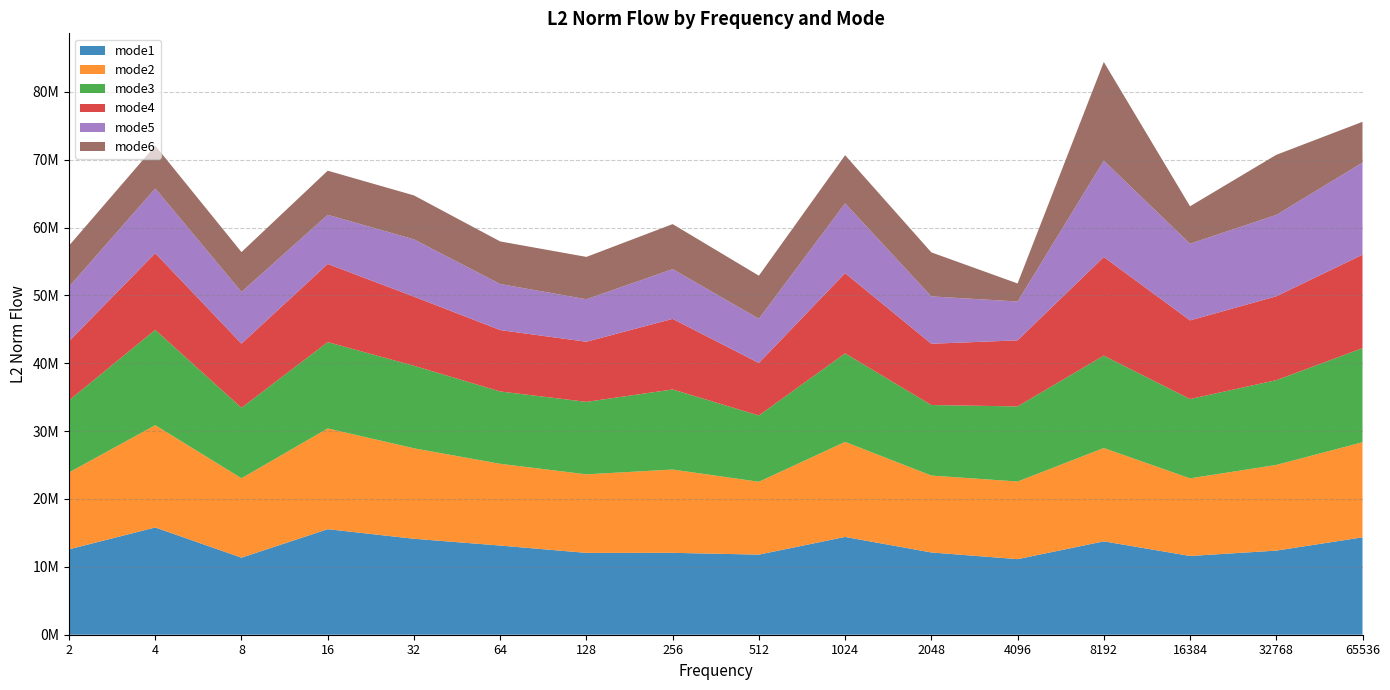

Reading right to left, transcribe all the data shown in this chart.

mode1: 65536=14353291.0	32768=12395324.0	16384=11605027.3	8192=13760485.5	4096=11136566.3	2048=12122866.6	1024=14410370.7	512=11804833.2	256=12066316.2	128=12059945.2	64=13138168.8	32=14139988.8	16=15553052.7	8=11354513.0	4=15804478.3	2=12585715.3
mode2: 65536=14008848.4	32768=12625433.5	16384=11436299.3	8192=13750563.9	4096=11440034.7	2048=11333004.8	1024=14003042.9	512=10734305.4	256=12277515.1	128=11573022.3	64=12047658.1	32=13330175.4	16=14845990.0	8=11700260.9	4=15069959.7	2=11328034.9
mode3: 65536=13860816.8	32768=12488693.7	16384=11689173.8	8192=13618411.3	4096=11066881.7	2048=10388401.0	1024=13047655.0	512=9768033.8	256=11800359.3	128=10679229.5	64=10662223.5	32=12160855.5	16=12720545.0	8=10385020.6	4=14048088.6	2=10625346.2
mode4: 65536=13772689.4	32768=12356726.6	16384=11585904.5	8192=14525168.9	4096=9737063.5	2048=9032385.8	1024=11817601.0	512=7733889.5	256=10399606.4	128=8859596.1	64=9042718.3	32=10190896.5	16=11512949.9	8=9449414.7	4=11301656.5	2=8699516.2
mode5: 65536=13574906.6	32768=11991317.4	16384=11302891.9	8192=14200521.6	4096=5719792.3	2048=6981388.6	1024=10286475.7	512=6519110.8	256=7329713.9	128=6264377.5	64=6789005.9	32=8436478.1	16=7244192.7	8=7622576.5	4=9537777.9	2=8037967.6
mode6: 65536=6010379.7	32768=8857868.9	16384=5514870.7	8192=14544161.4	4096=2661824.0	2048=6485145.6	1024=7091556.7	512=6346360.1	256=6634025.3	128=6238712.7	64=6274164.3	32=6477919.0	16=6503652.4	8=5873279.7	4=6308036.0	2=6057144.7